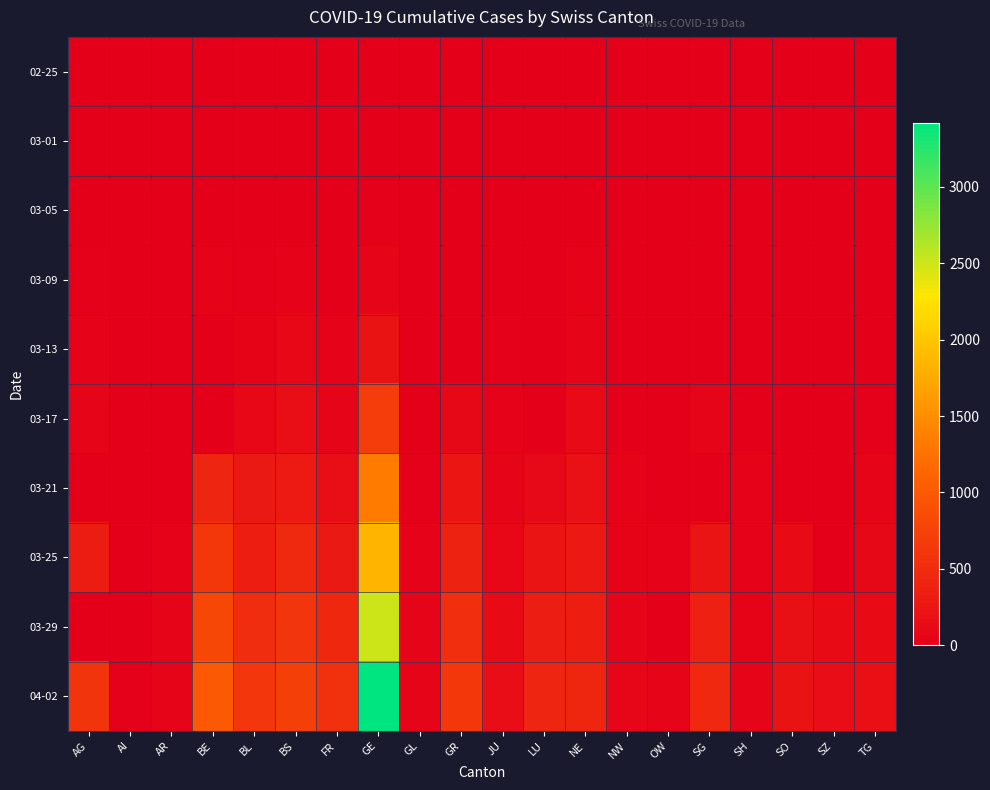

Which series has the widest spread of values?

04-02